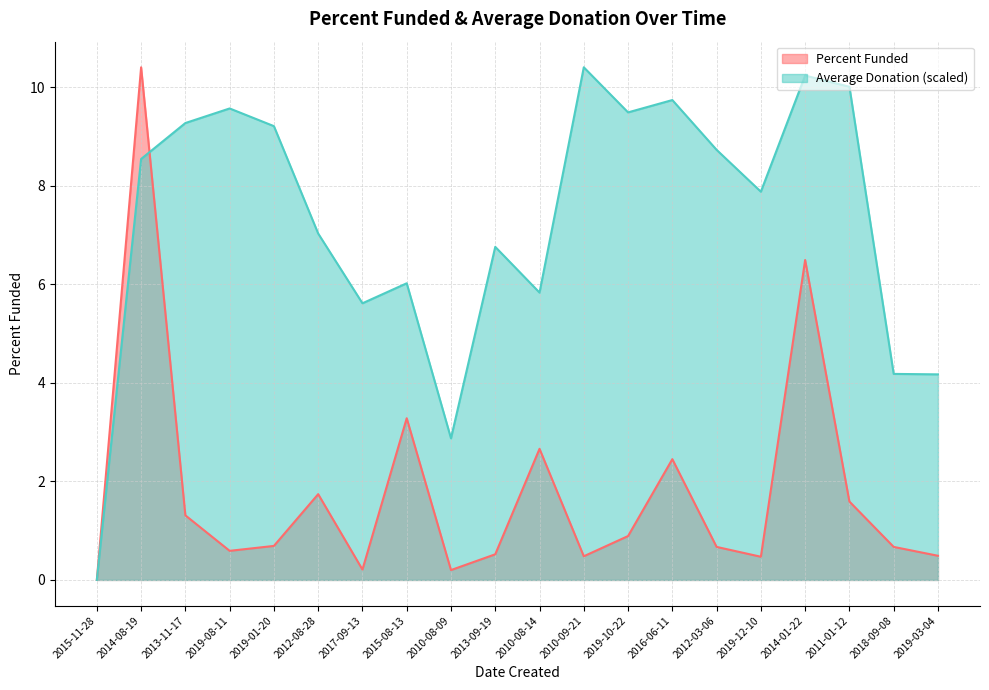

What is the sum of all Percent Funded values?

35.8